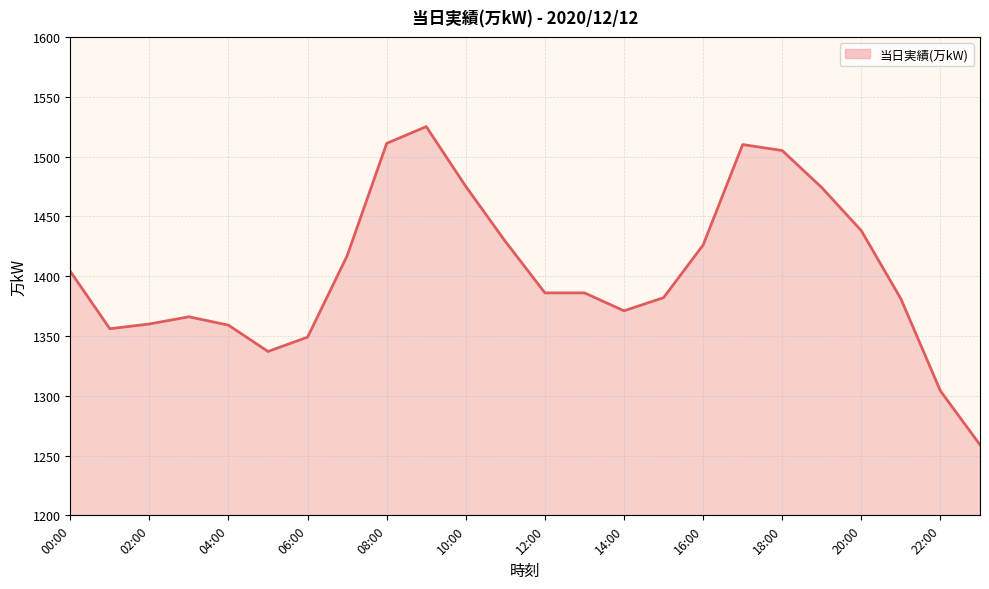

What is the difference between the maximum and minimum values?

266